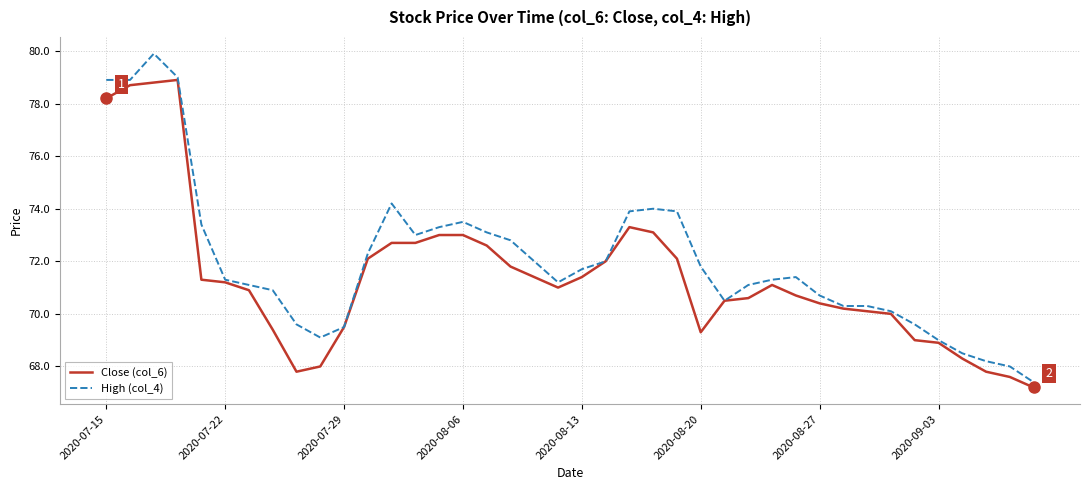

Which series has the widest spread of values?

High (col_4)